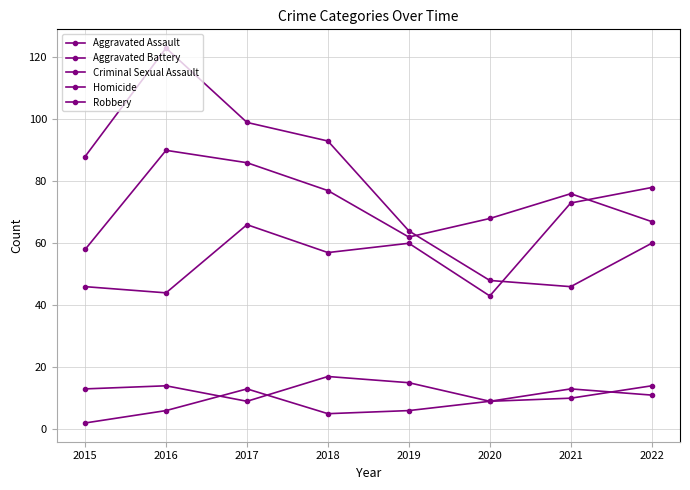

Does the chart display data point markers on the line(s)?

Yes